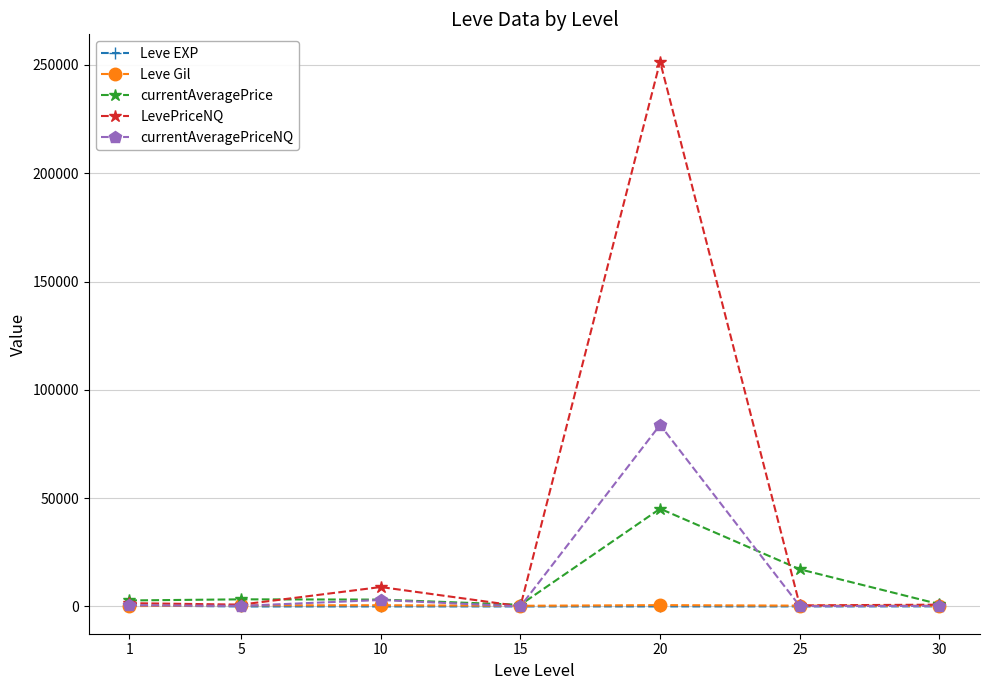

What is the greatest value displayed?

251515.5